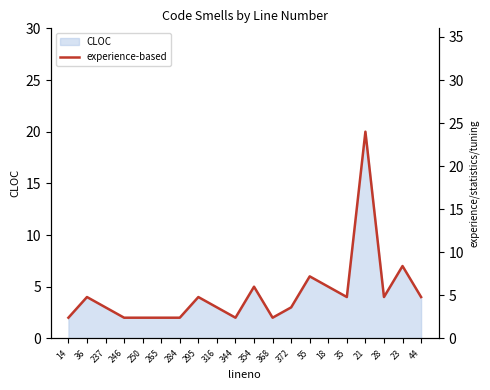

Approximately how many times larger is the value at 14 compared to 284?

1.0